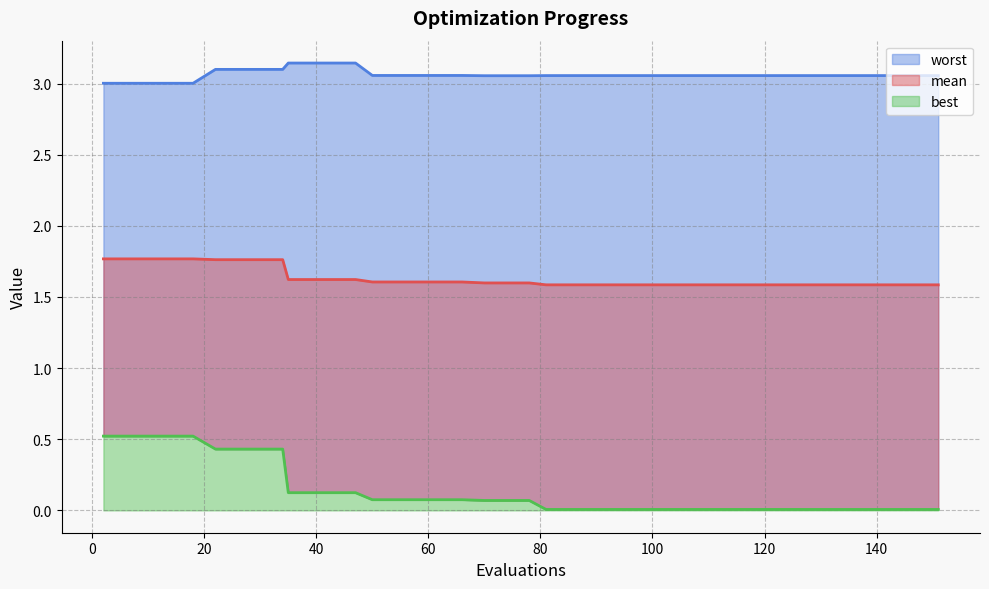

What is the sum of all mean values?

65.3